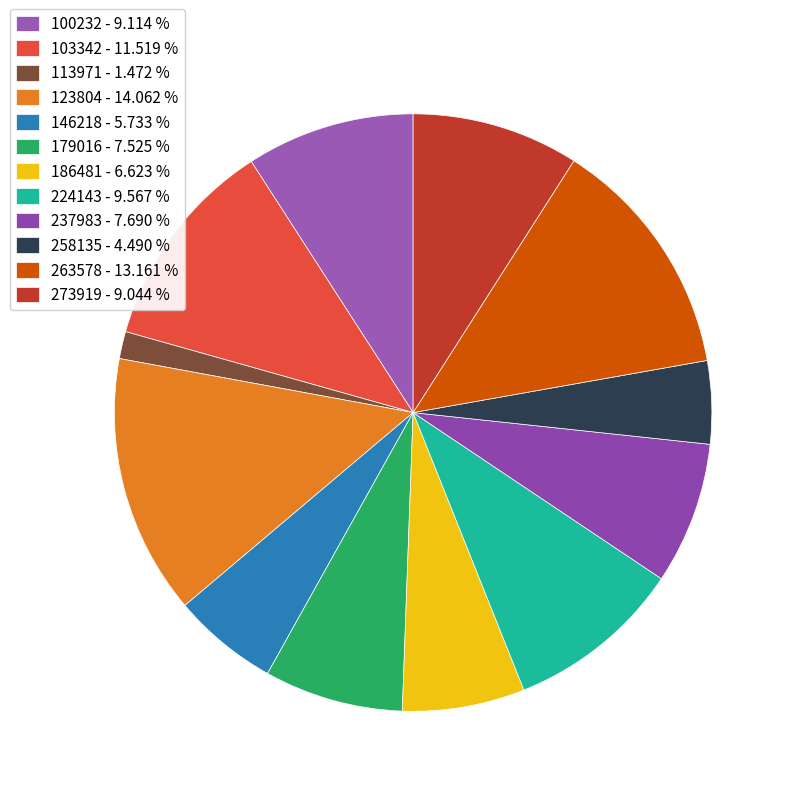

To the nearest percent, what is the difference between the largest and smallest slice percentages?

13%